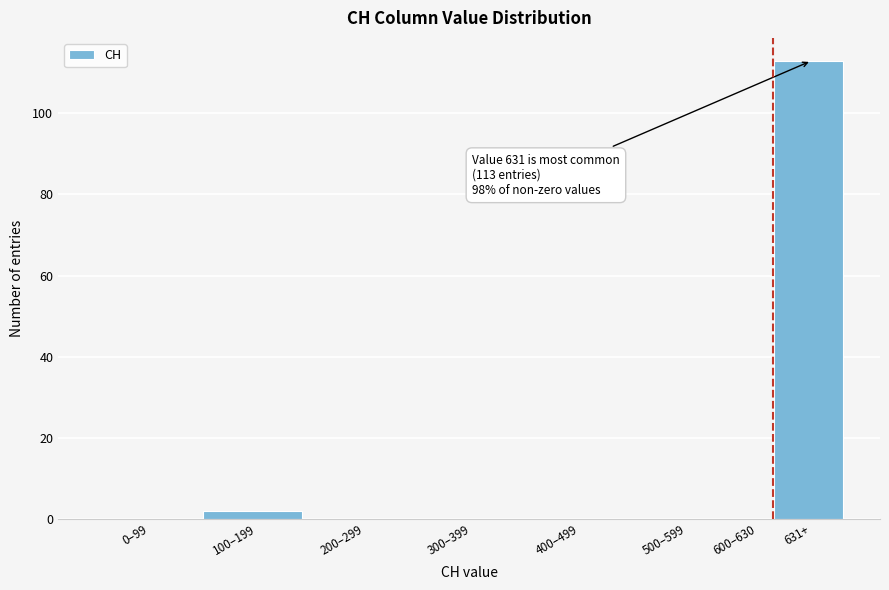

Reading left to right, list all the values displayed in this chart.

0–99=0	100–199=2	200–299=0	300–399=0	400–499=0	500–599=0	600–630=0	631+=113